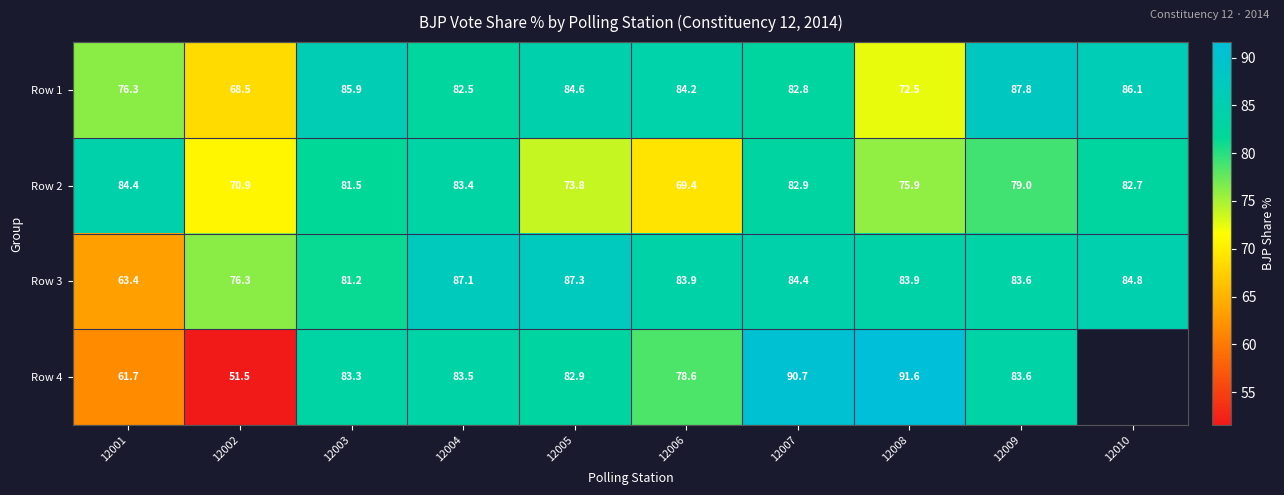

Between 12007 and 12010, which is larger?

12010